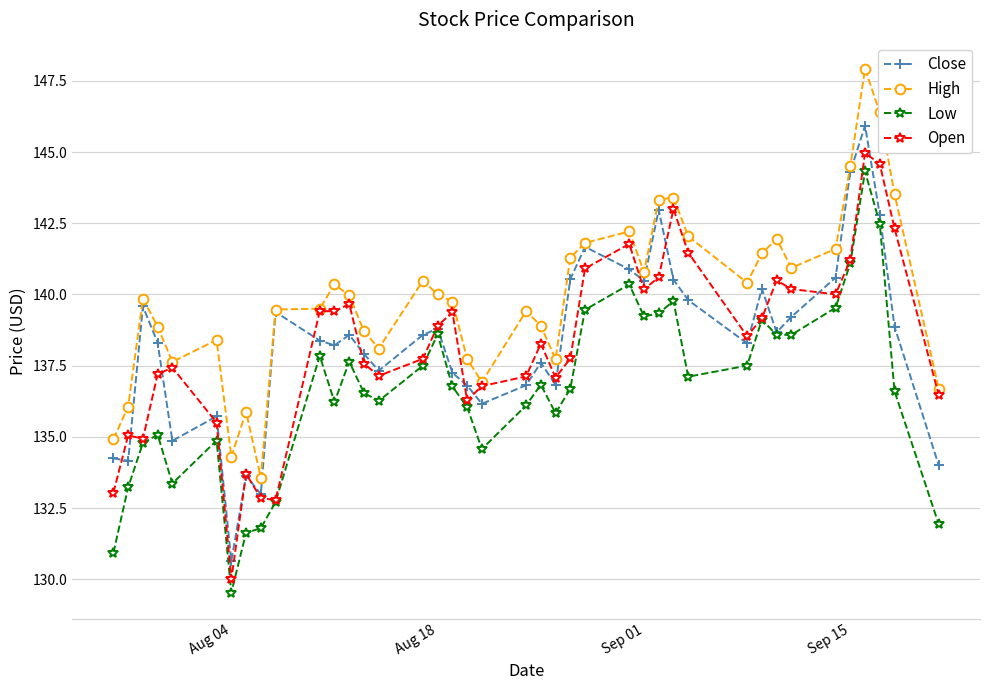

What is the highest value of the Open series?

145.0